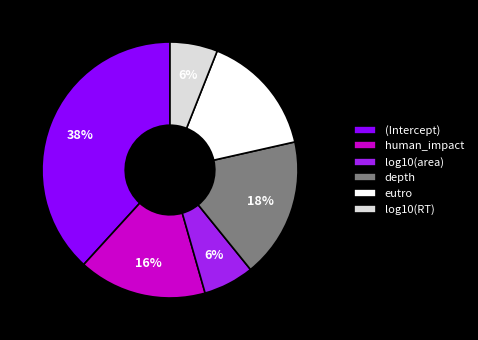

Which category has the biggest portion of the pie?

(Intercept)